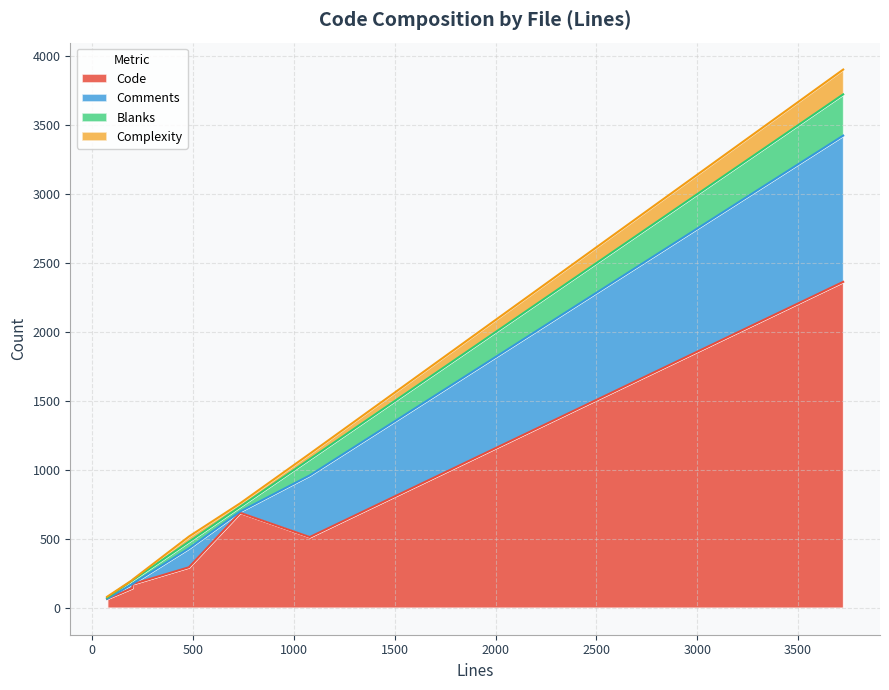

What is the maximum value for Code?

2364